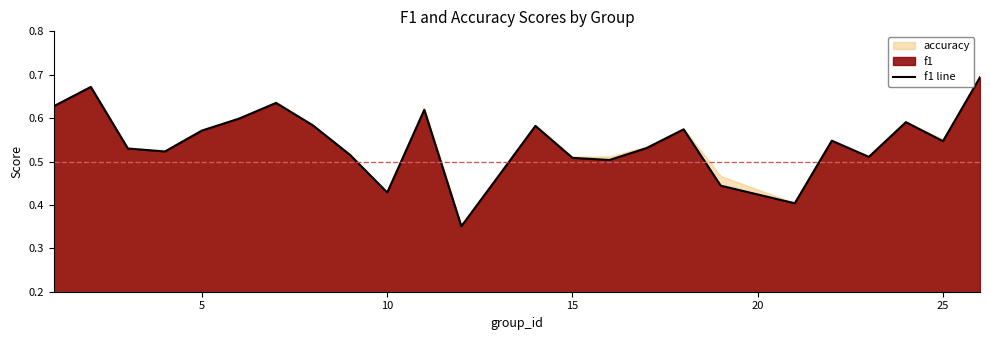

What is the value of the 13th point from the left?

0.5